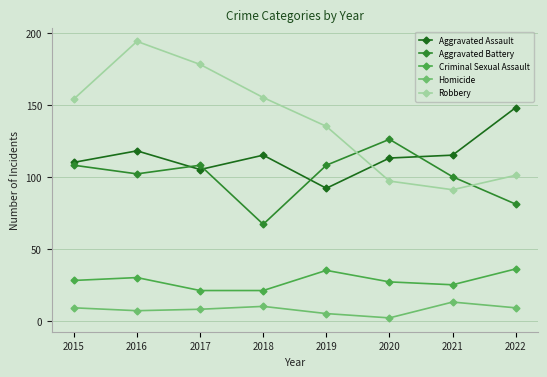

How many data points in Robbery are less than 154?

4